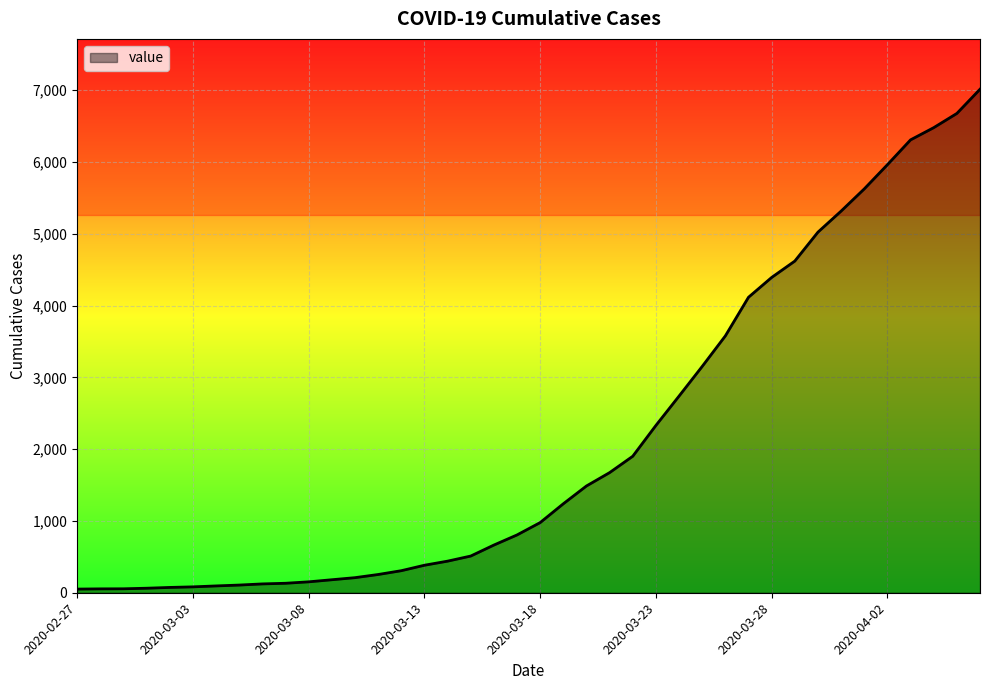

List the labels in order of value, largest first.

2020-04-06, 2020-04-05, 2020-04-04, 2020-04-03, 2020-04-02, 2020-04-01, 2020-03-31, 2020-03-30, 2020-03-29, 2020-03-28, 2020-03-27, 2020-03-26, 2020-03-25, 2020-03-24, 2020-03-23, 2020-03-22, 2020-03-21, 2020-03-20, 2020-03-19, 2020-03-18, 2020-03-17, 2020-03-16, 2020-03-15, 2020-03-14, 2020-03-13, 2020-03-12, 2020-03-11, 2020-03-10, 2020-03-09, 2020-03-08, 2020-03-07, 2020-03-06, 2020-03-05, 2020-03-04, 2020-03-03, 2020-03-02, 2020-03-01, 2020-02-29, 2020-02-28, 2020-02-27